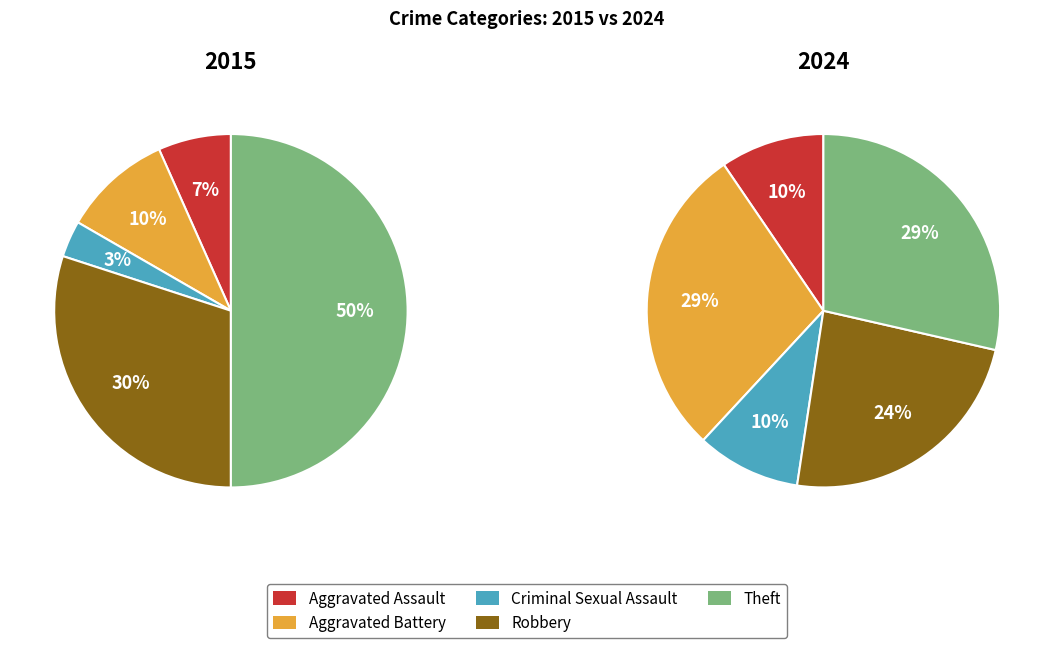

True or false: Aggravated Battery accounts for 1% of the total.

False